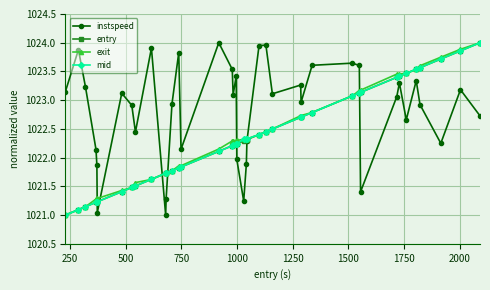

Which series has the largest total across all categories?

instspeed